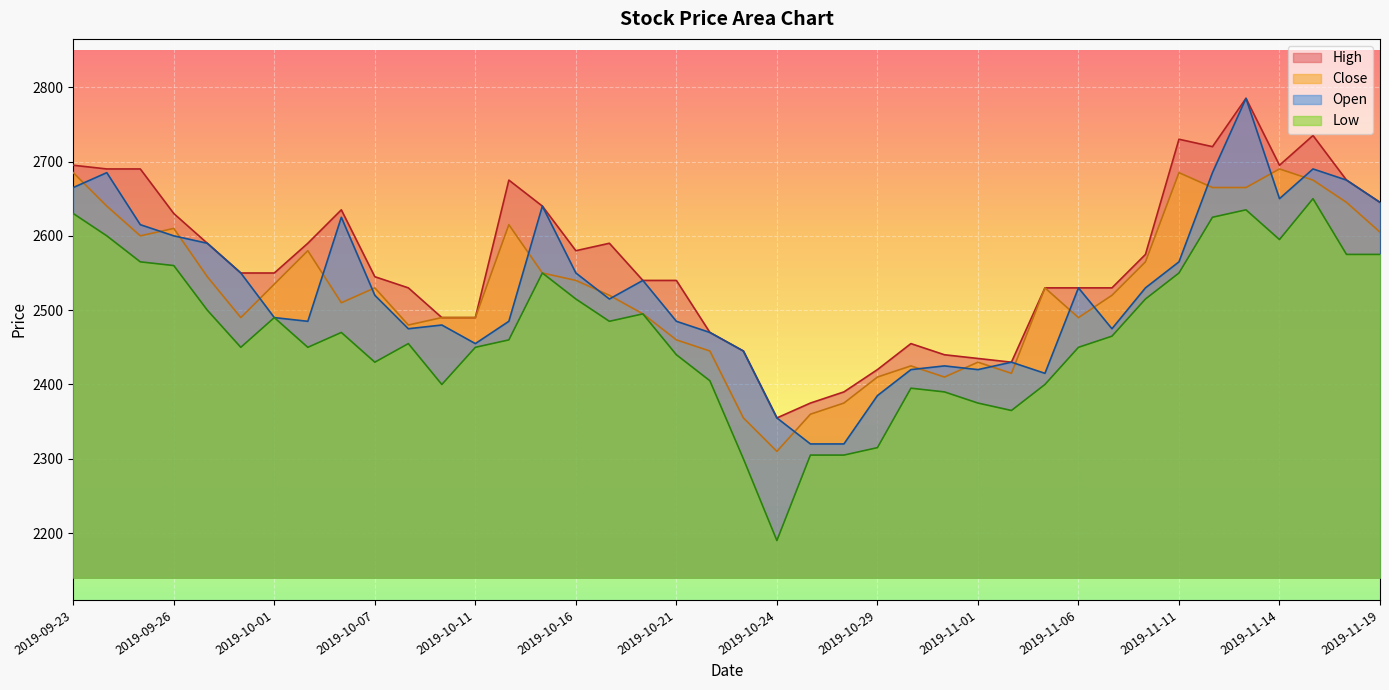

What is the value of the Open point at the 4th from the left?

2600